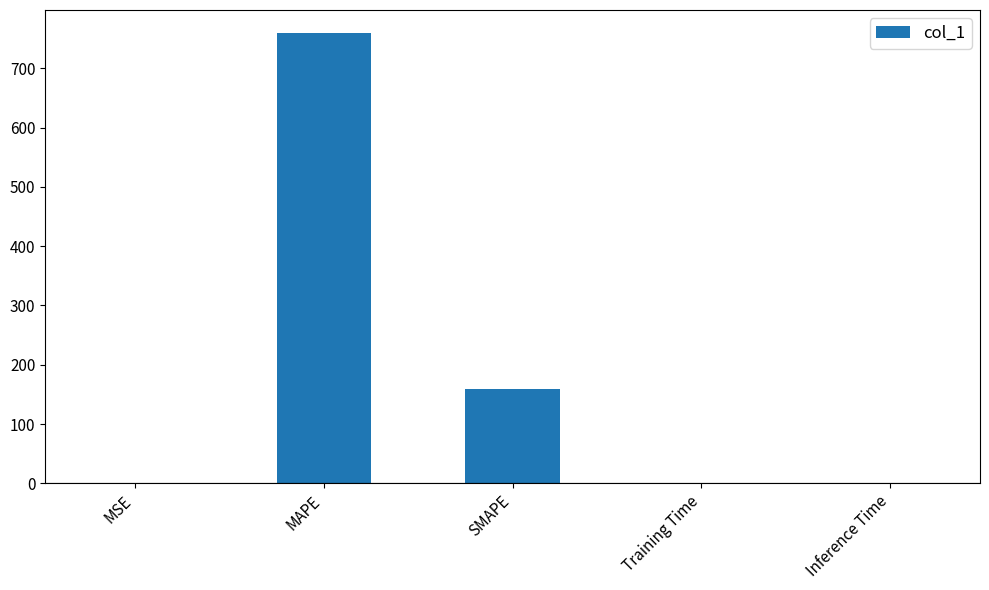

What is the ratio of the value at MAPE to the value at SMAPE?

4.8